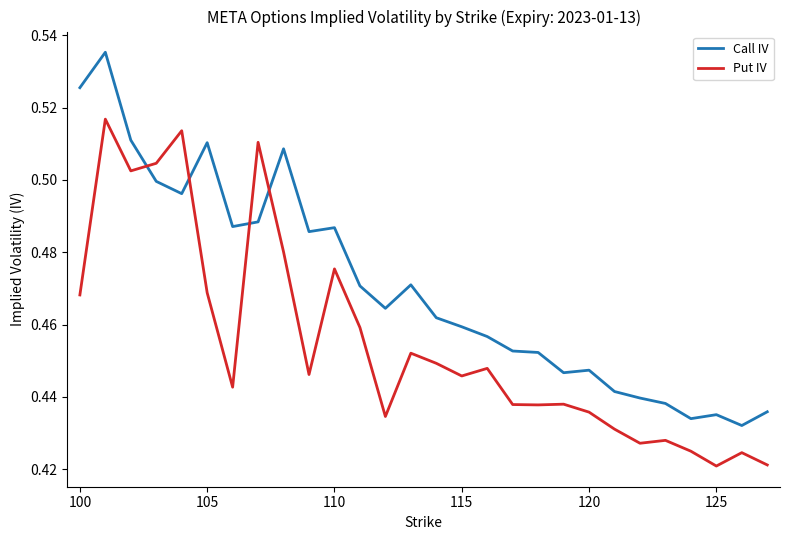

What is the sum of all Put IV values?

12.7